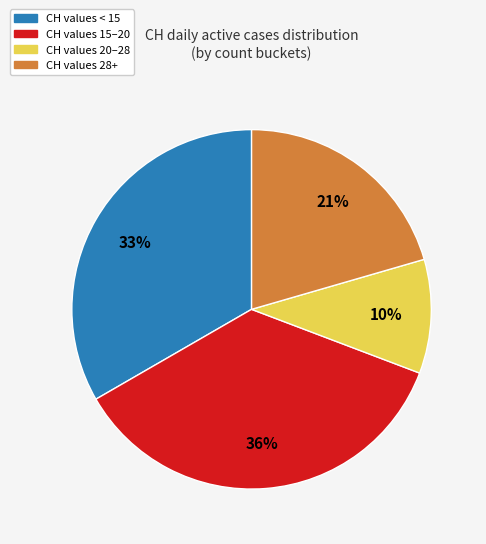

Does any single category account for the majority?

No